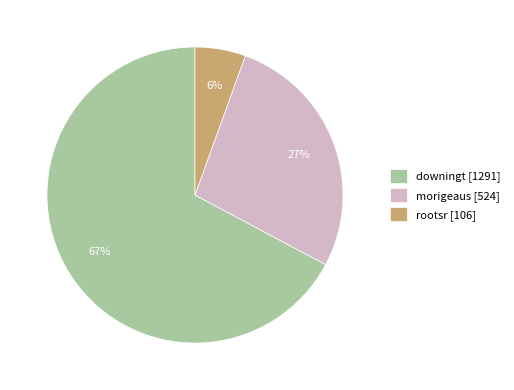

Rank the categories by value from lowest to highest.

rootsr, morigeaus, downingt